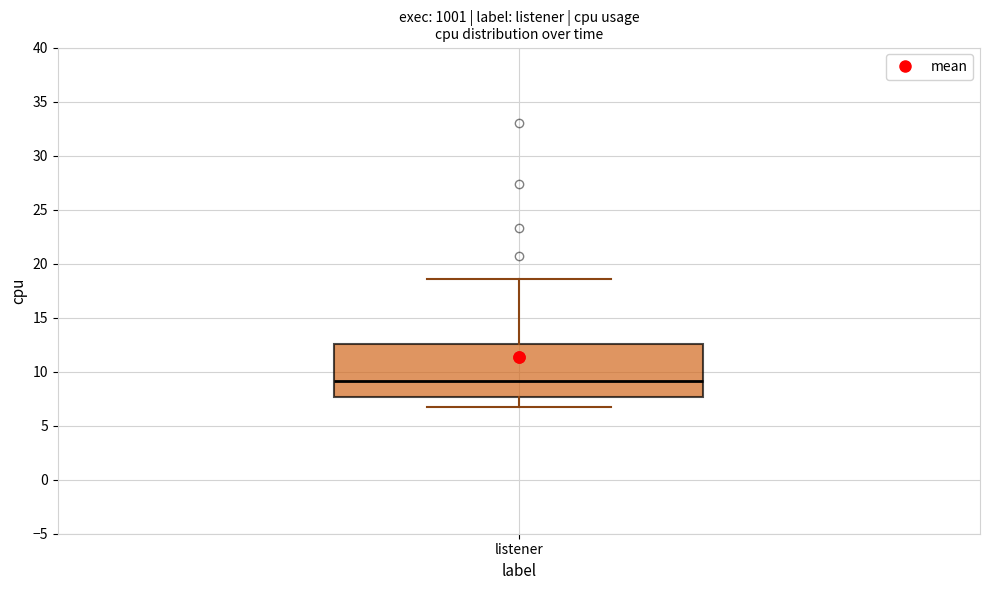

Read this box plot against the y-axis: the position of the median line, the range covered by the box, and the ends of both whiskers. The values are not printed on the chart, so give them approximately, as read against the axis.

median 9.0, box 7.5 to 12.5, whiskers 6.5 to 18.5